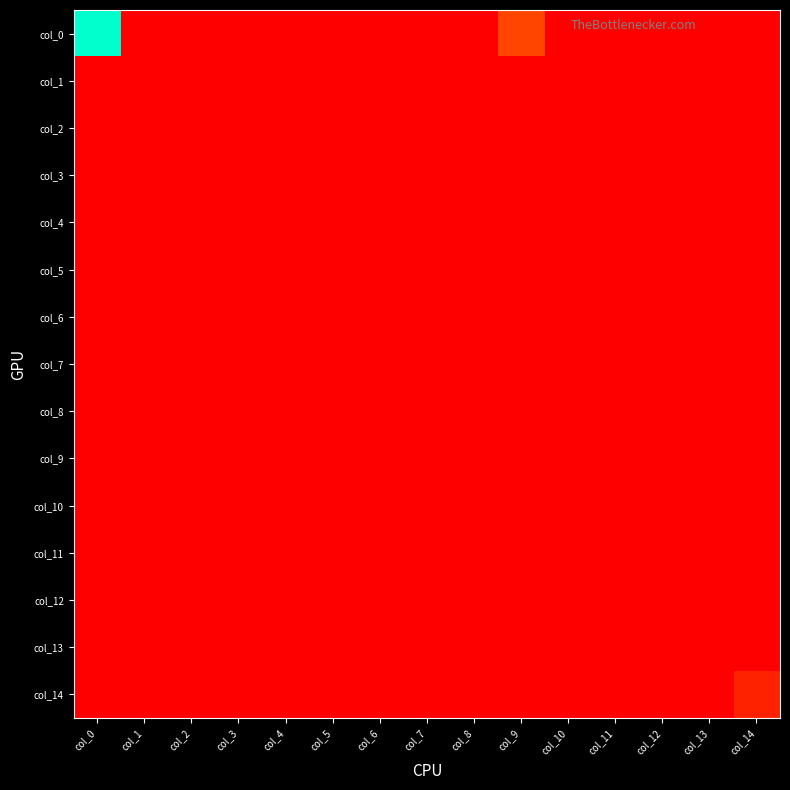

Reading right to left, list all the values displayed in this chart.

col_0: col_14=0	col_13=0	col_12=0	col_11=0	col_10=0	col_9=2	col_8=0	col_7=0	col_6=0	col_5=0	col_4=0	col_3=0	col_2=0	col_1=0	col_0=11
col_1: col_14=0	col_13=0	col_12=0	col_11=0	col_10=0	col_9=0	col_8=0	col_7=0	col_6=0	col_5=0	col_4=0	col_3=0	col_2=0	col_1=0	col_0=0
col_2: col_14=0	col_13=0	col_12=0	col_11=0	col_10=0	col_9=0	col_8=0	col_7=0	col_6=0	col_5=0	col_4=0	col_3=0	col_2=0	col_1=0	col_0=0
col_3: col_14=0	col_13=0	col_12=0	col_11=0	col_10=0	col_9=0	col_8=0	col_7=0	col_6=0	col_5=0	col_4=0	col_3=0	col_2=0	col_1=0	col_0=0
col_4: col_14=0	col_13=0	col_12=0	col_11=0	col_10=0	col_9=0	col_8=0	col_7=0	col_6=0	col_5=0	col_4=0	col_3=0	col_2=0	col_1=0	col_0=0
col_5: col_14=0	col_13=0	col_12=0	col_11=0	col_10=0	col_9=0	col_8=0	col_7=0	col_6=0	col_5=0	col_4=0	col_3=0	col_2=0	col_1=0	col_0=0
col_6: col_14=0	col_13=0	col_12=0	col_11=0	col_10=0	col_9=0	col_8=0	col_7=0	col_6=0	col_5=0	col_4=0	col_3=0	col_2=0	col_1=0	col_0=0
col_7: col_14=0	col_13=0	col_12=0	col_11=0	col_10=0	col_9=0	col_8=0	col_7=0	col_6=0	col_5=0	col_4=0	col_3=0	col_2=0	col_1=0	col_0=0
col_8: col_14=0	col_13=0	col_12=0	col_11=0	col_10=0	col_9=0	col_8=0	col_7=0	col_6=0	col_5=0	col_4=0	col_3=0	col_2=0	col_1=0	col_0=0
col_9: col_14=0	col_13=0	col_12=0	col_11=0	col_10=0	col_9=0	col_8=0	col_7=0	col_6=0	col_5=0	col_4=0	col_3=0	col_2=0	col_1=0	col_0=0
col_10: col_14=0	col_13=0	col_12=0	col_11=0	col_10=0	col_9=0	col_8=0	col_7=0	col_6=0	col_5=0	col_4=0	col_3=0	col_2=0	col_1=0	col_0=0
col_11: col_14=0	col_13=0	col_12=0	col_11=0	col_10=0	col_9=0	col_8=0	col_7=0	col_6=0	col_5=0	col_4=0	col_3=0	col_2=0	col_1=0	col_0=0
col_12: col_14=0	col_13=0	col_12=0	col_11=0	col_10=0	col_9=0	col_8=0	col_7=0	col_6=0	col_5=0	col_4=0	col_3=0	col_2=0	col_1=0	col_0=0
col_13: col_14=0	col_13=0	col_12=0	col_11=0	col_10=0	col_9=0	col_8=0	col_7=0	col_6=0	col_5=0	col_4=0	col_3=0	col_2=0	col_1=0	col_0=0
col_14: col_14=1	col_13=0	col_12=0	col_11=0	col_10=0	col_9=0	col_8=0	col_7=0	col_6=0	col_5=0	col_4=0	col_3=0	col_2=0	col_1=0	col_0=0